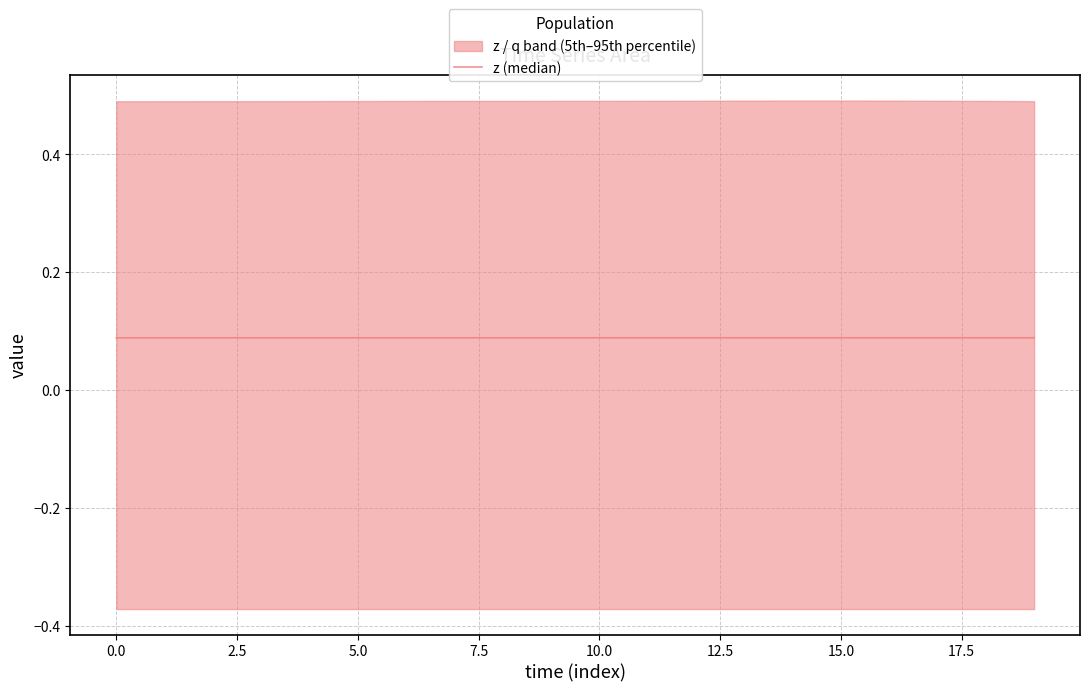

What is the average value?

0.1